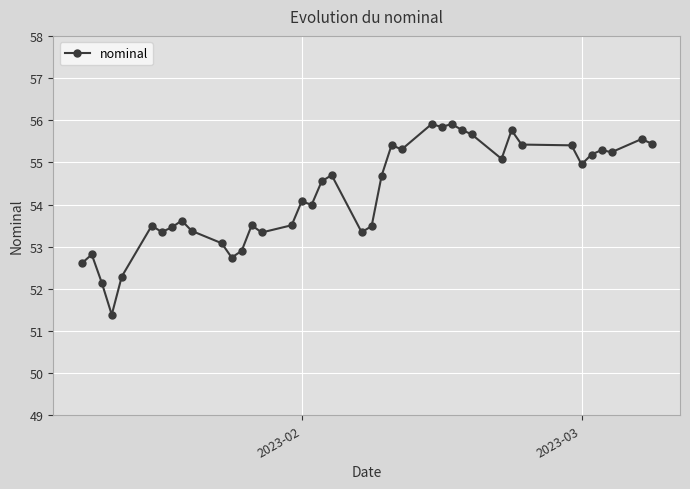

What is the average value?

54.2